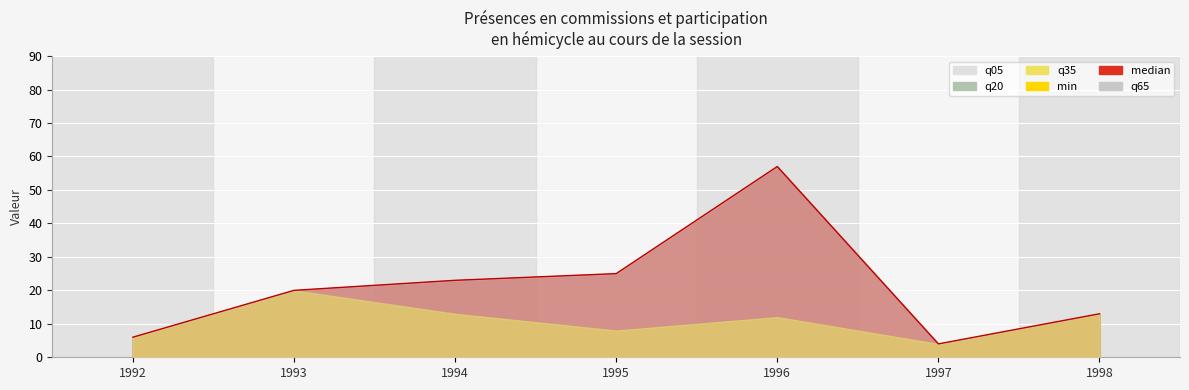

How many categories are shown in the chart?

15